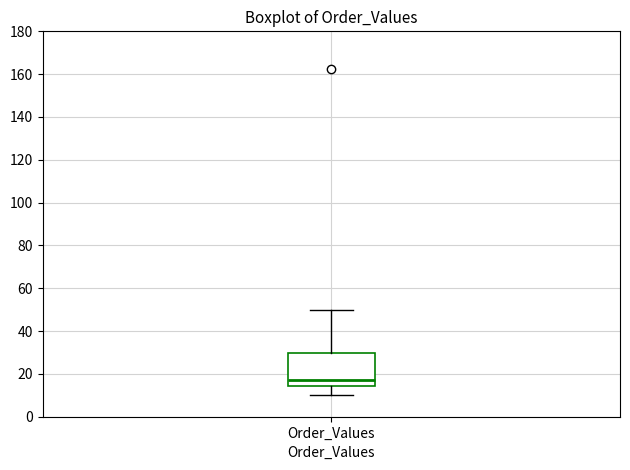

Transcribe this box plot: give where the median line is, the range the box spans, and where the two whiskers end, as read against the y-axis. The values are not printed on the chart, so give them approximately, as read against the axis.

median 16, box 14 to 30, whiskers 10 to 50